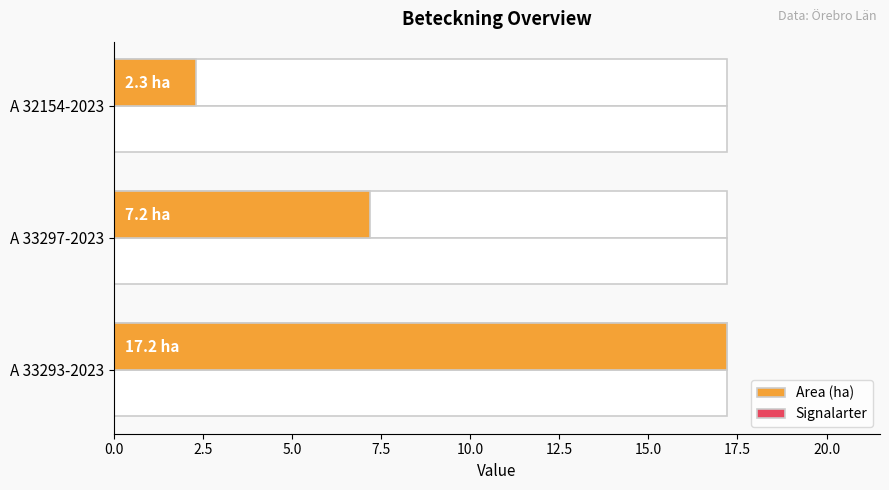

True or false: Signalarter has a value of 0.2 at 0.0.

False